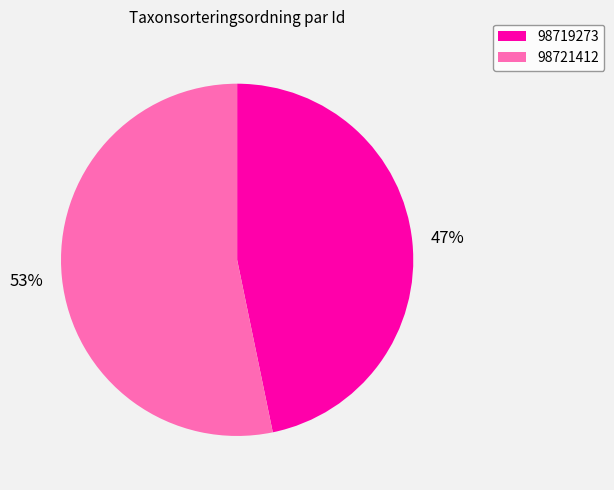

What is the smallest slice in the pie chart?

98719273